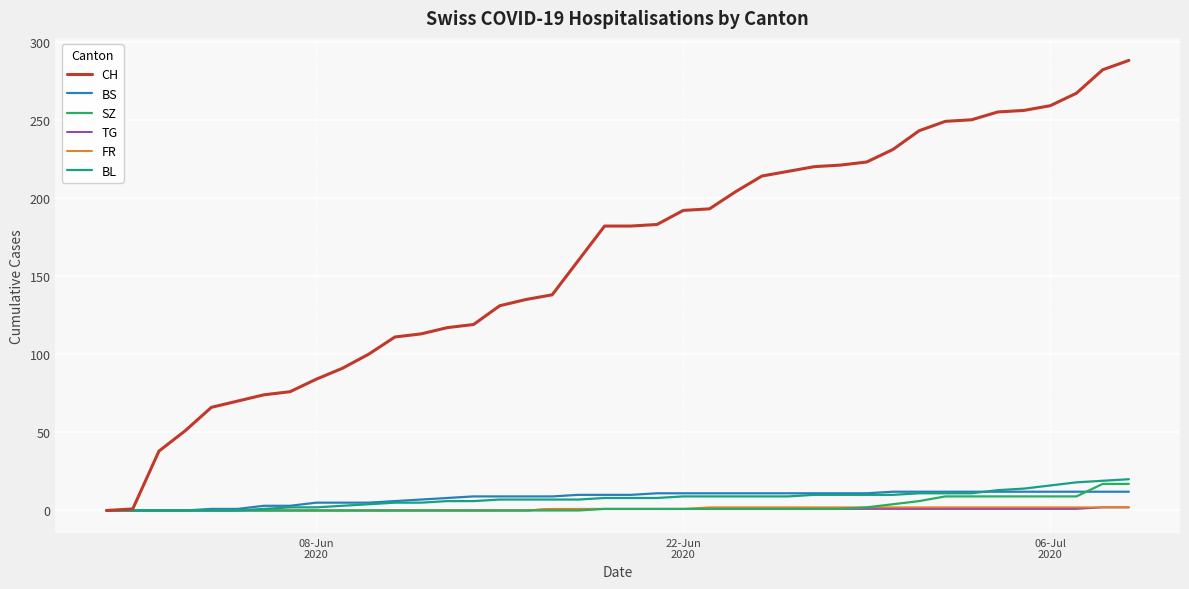

Which series has the largest total across all categories?

CH